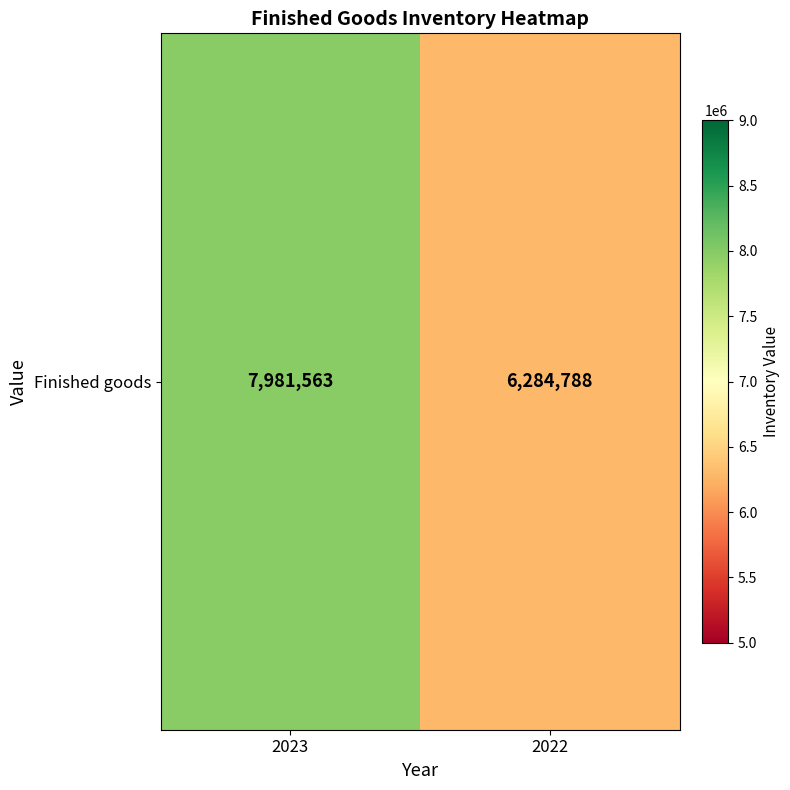

What is the change in value from 2023 to 2022?

-1696775